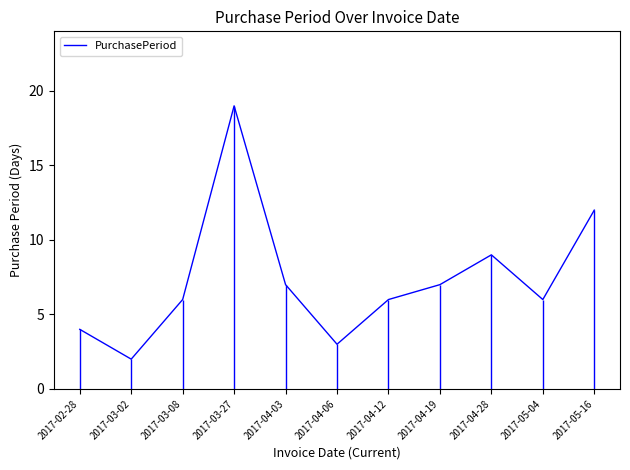

At which category does the data reach its first local valley?

2017-03-02